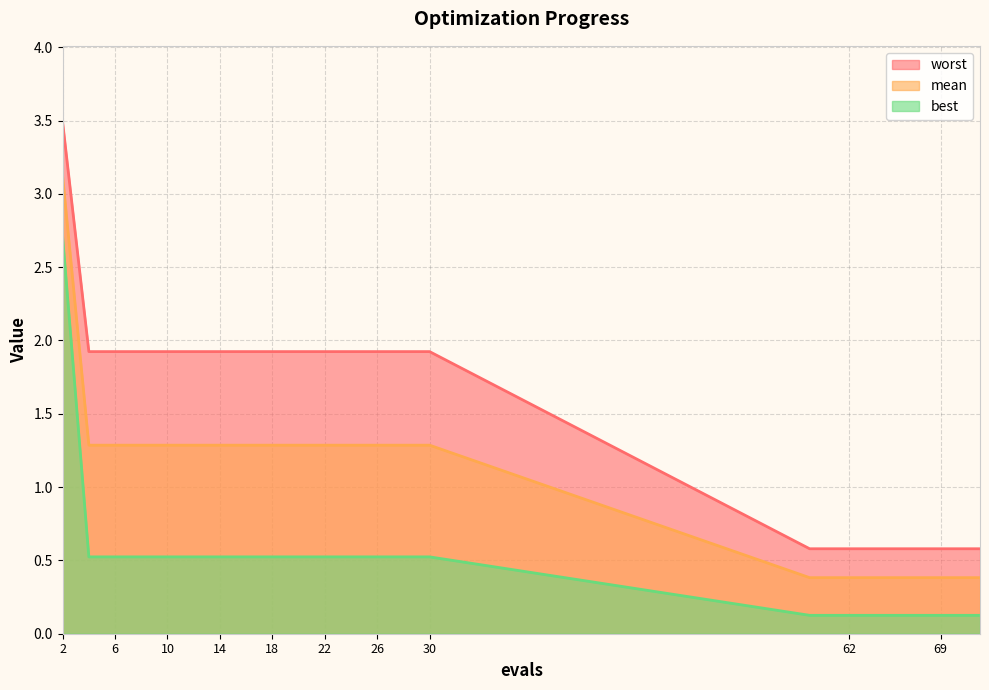

What is the smallest value displayed?

0.1